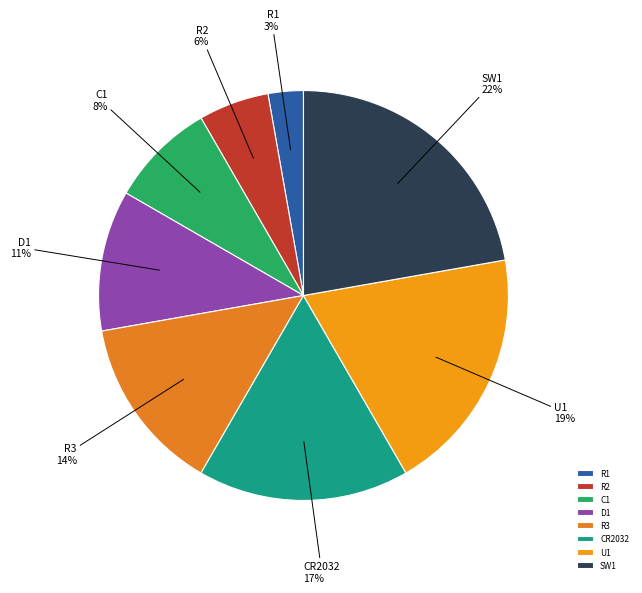

To the nearest percent, what is the combined percentage of C1 and CR2032?

25%